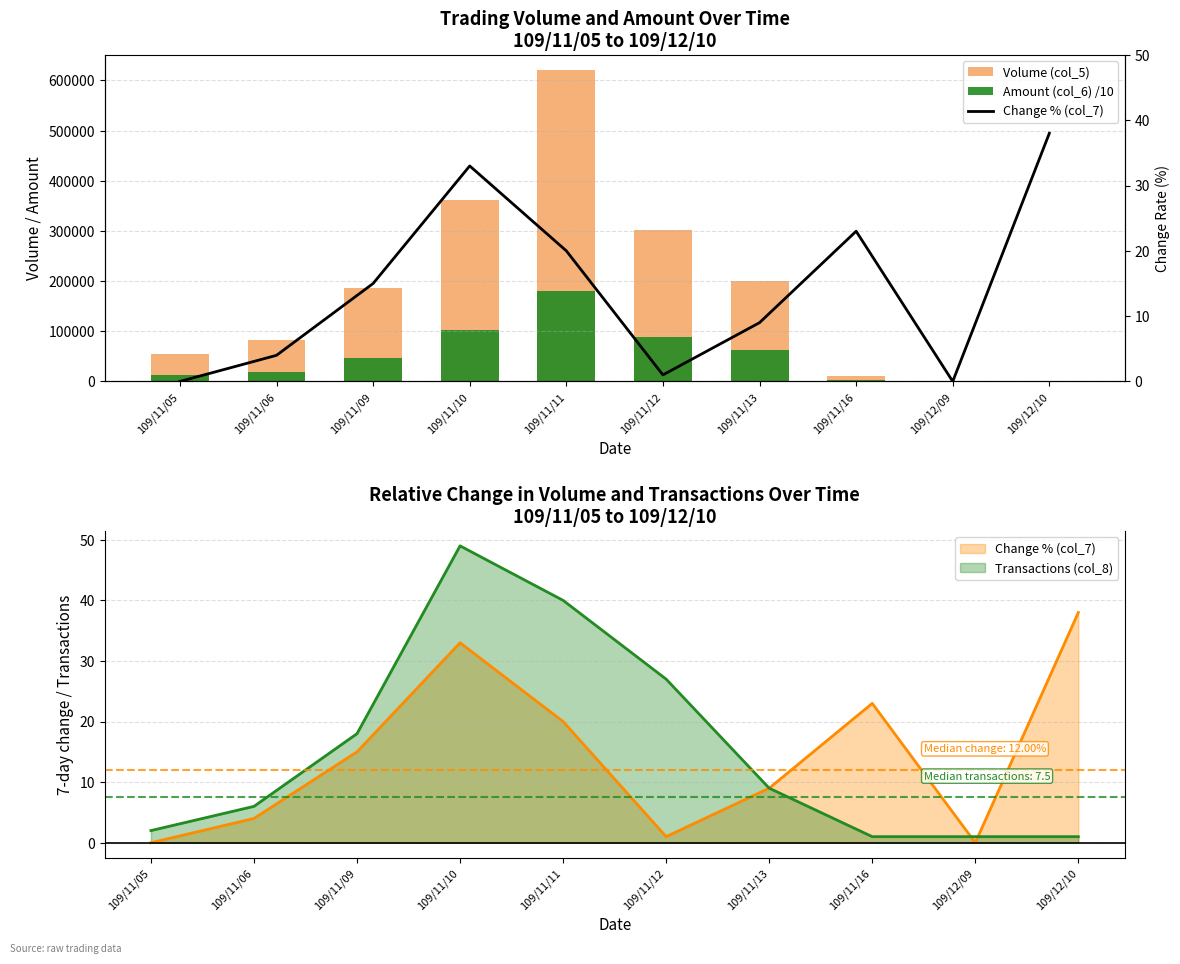

What is the difference between the maximum and second lowest values in the Change % (col_7) series?

38